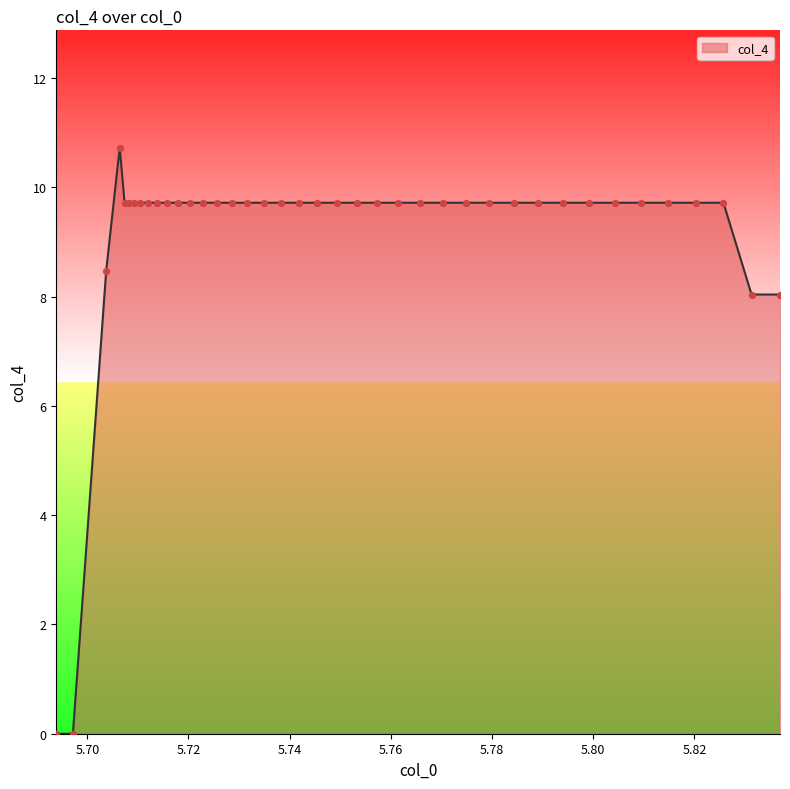

What is the maximum value shown in the chart?

10.7